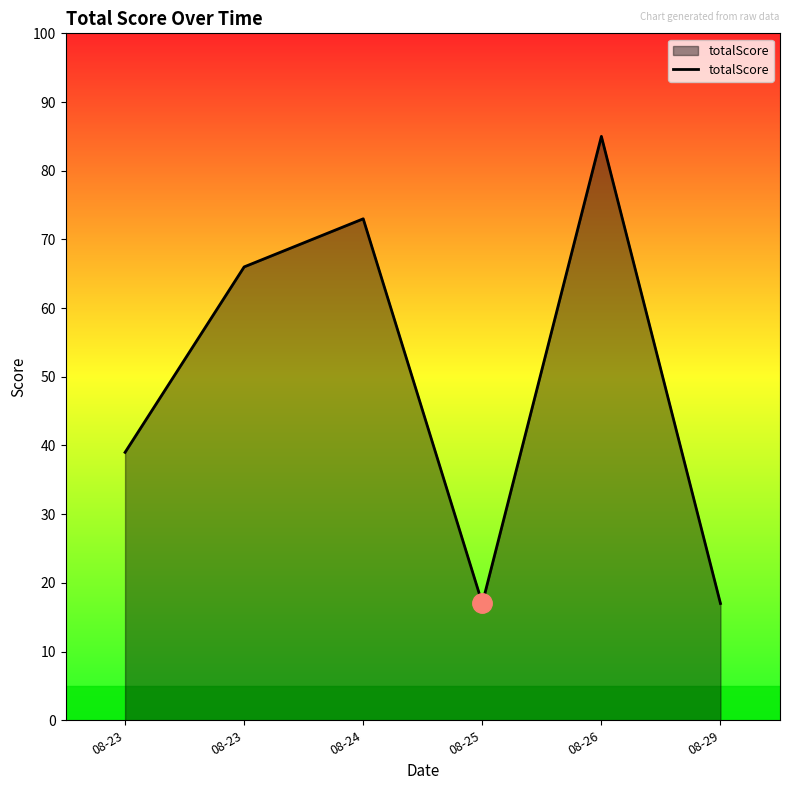

At which category does the chart reach its peak across all series?

08-26